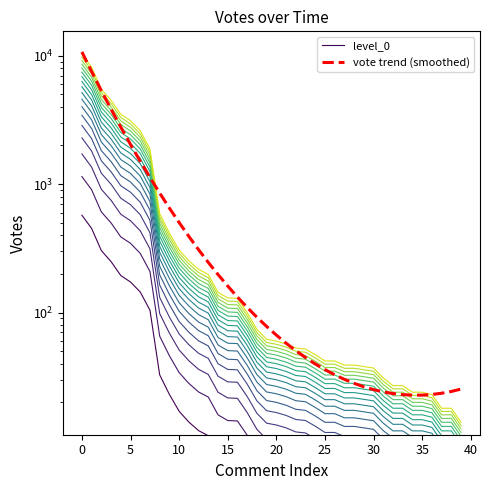

Rank the series by their average value, from lowest to highest.

level_0, vote trend (smoothed)